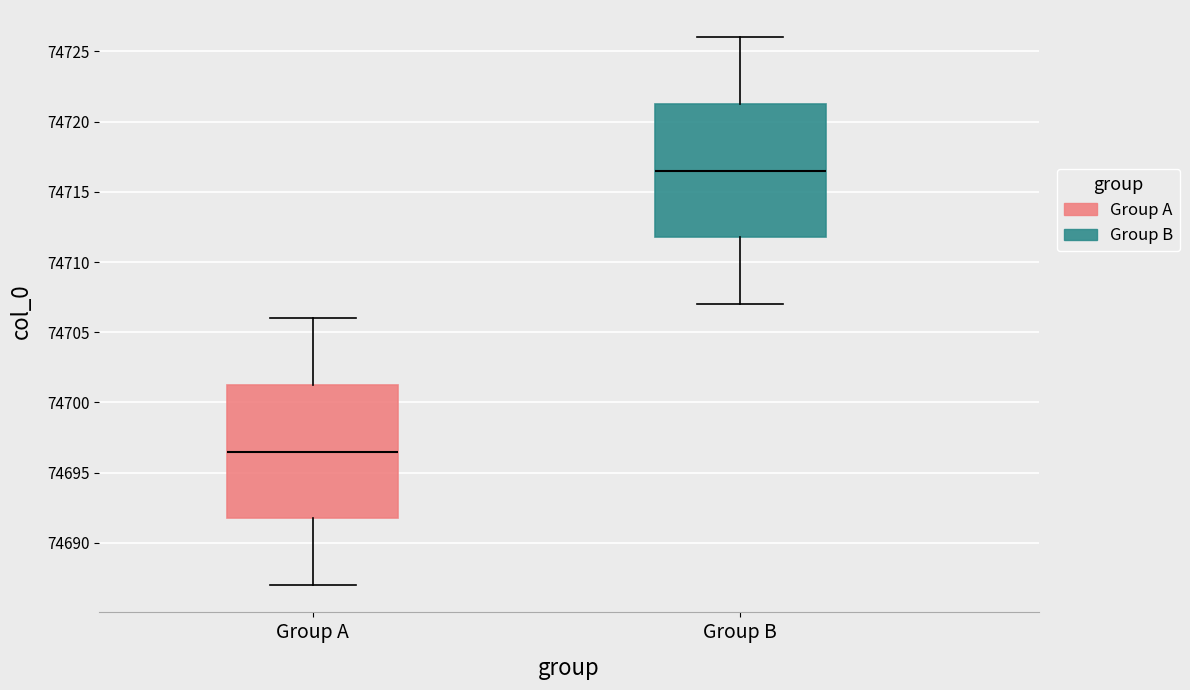

Reading left to right, read every box against the y-axis: the position of its median line, the range the box covers, and the ends of its whiskers. The values are not printed on the chart, so give them approximately, as read against the axis.

Group A: median 74696.5, box 74692.0 to 74701.5, whiskers 74687.0 to 74706.0
Group B: median 74716.5, box 74712.0 to 74721.5, whiskers 74707.0 to 74726.0